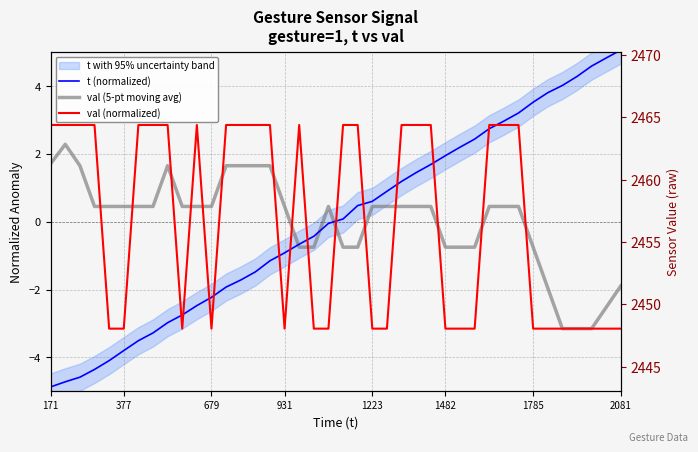

List the series in order of their peak value, lowest first.

val (5-pt moving avg), val (normalized), t (normalized)